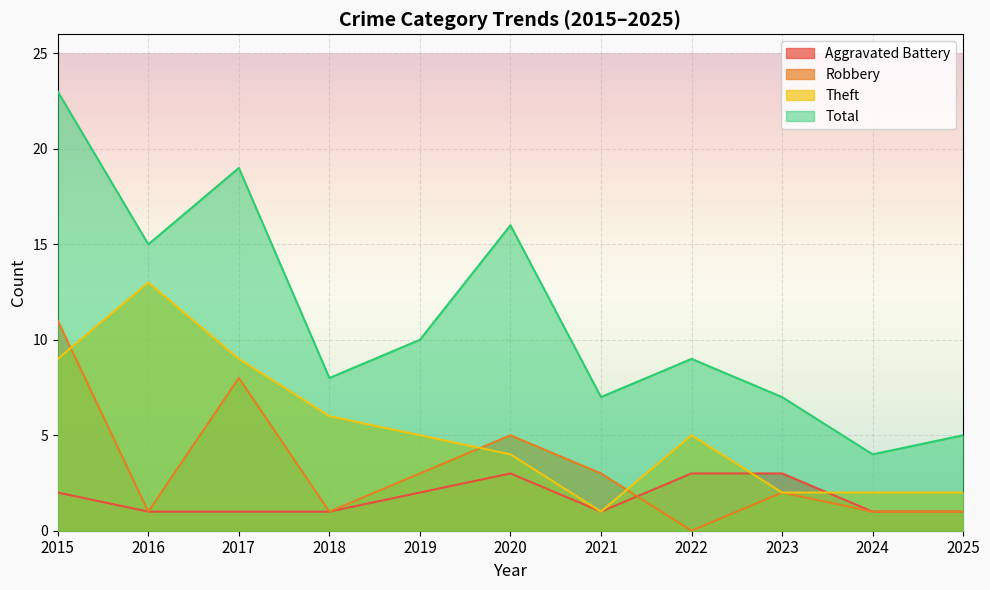

The Aggravated Battery series shows 2 at 2018. True or false?

False